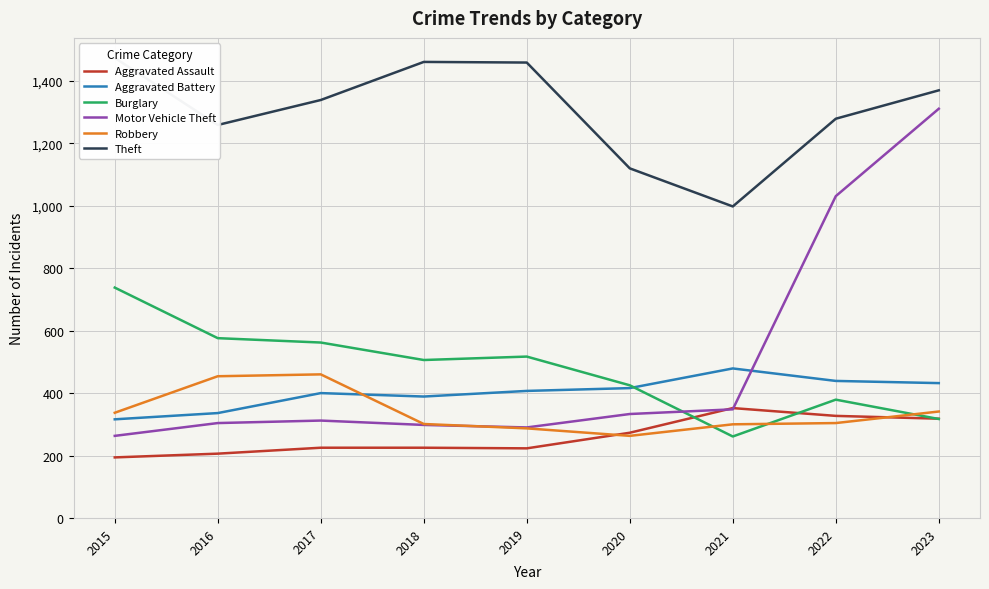

Does the chart have visible grid lines?

Yes